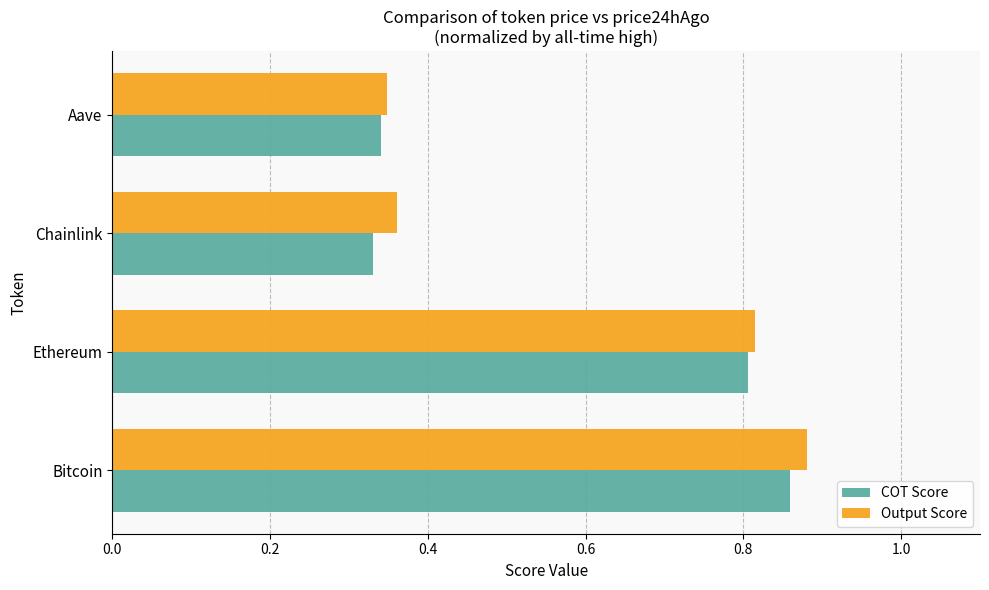

The COT Score series shows 0.1 at Chainlink. True or false?

False